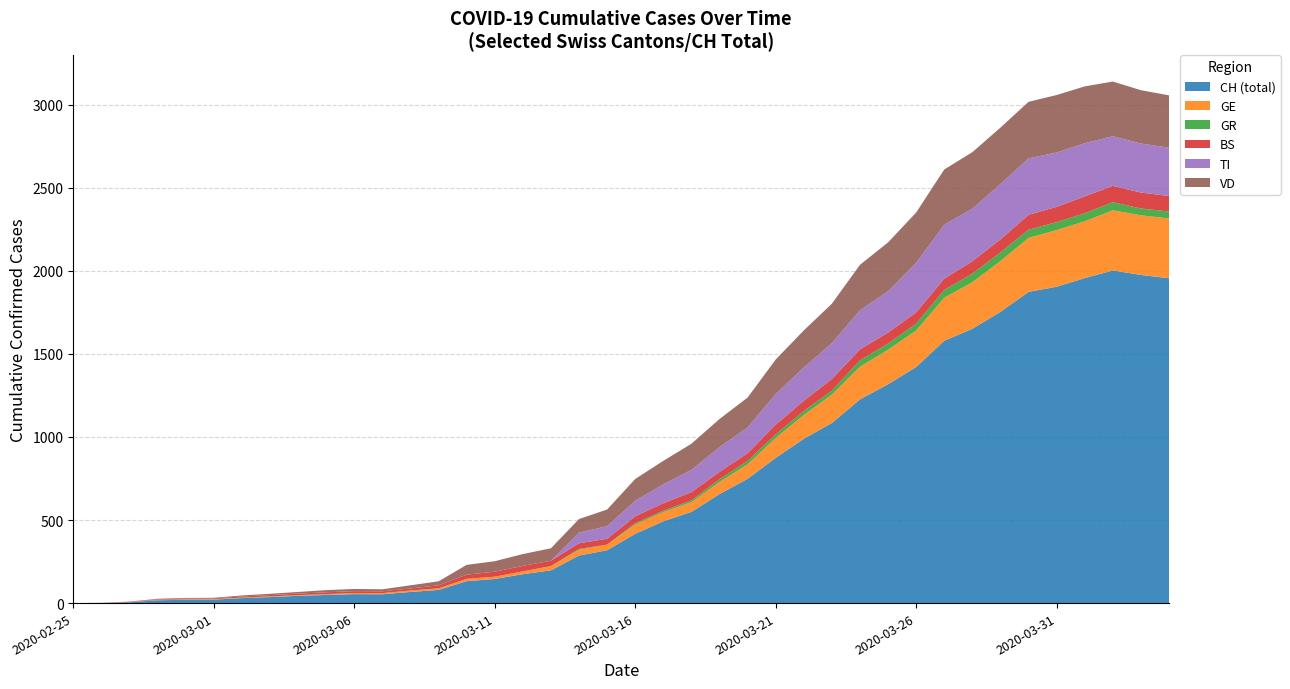

Reading left to right, list all the values displayed in this chart.

CH (total): 2020-02-25=0	2020-02-26=1	2020-02-27=5	2020-02-28=17	2020-02-29=20	2020-03-01=21	2020-03-02=30	2020-03-03=36	2020-03-04=44	2020-03-05=49	2020-03-06=54	2020-03-07=53	2020-03-08=67	2020-03-09=79	2020-03-10=132	2020-03-11=145	2020-03-12=174	2020-03-13=197	2020-03-14=286	2020-03-15=318	2020-03-16=417	2020-03-17=492	2020-03-18=549	2020-03-19=656	2020-03-20=748	2020-03-21=874	2020-03-22=989	2020-03-23=1084	2020-03-24=1226	2020-03-25=1317	2020-03-26=1421	2020-03-27=1579	2020-03-28=1651	2020-03-29=1753	2020-03-30=1873	2020-03-31=1904	2020-04-01=1956	2020-04-02=2002	2020-04-03=1975	2020-04-04=1955
GE: 2020-02-25=0	2020-02-26=1	2020-02-27=1	2020-02-28=2	2020-02-29=3	2020-03-01=3	2020-03-02=3	2020-03-03=4	2020-03-04=4	2020-03-05=5	2020-03-06=7	2020-03-07=7	2020-03-08=9	2020-03-09=10	2020-03-10=14	2020-03-11=14	2020-03-12=17	2020-03-13=26	2020-03-14=35	2020-03-15=34	2020-03-16=56	2020-03-17=56	2020-03-18=58	2020-03-19=73	2020-03-20=87	2020-03-21=120	2020-03-22=143	2020-03-23=171	2020-03-24=197	2020-03-25=208	2020-03-26=220	2020-03-27=259	2020-03-28=280	2020-03-29=306	2020-03-30=325	2020-03-31=341	2020-04-01=342	2020-04-02=362	2020-04-03=359	2020-04-04=360
GR: 2020-02-25=0	2020-02-26=0	2020-02-27=0	2020-02-28=0	2020-02-29=0	2020-03-01=0	2020-03-02=0	2020-03-03=0	2020-03-04=0	2020-03-05=0	2020-03-06=0	2020-03-07=0	2020-03-08=0	2020-03-09=0	2020-03-10=0	2020-03-11=0	2020-03-12=0	2020-03-13=0	2020-03-14=5	2020-03-15=0	2020-03-16=8	2020-03-17=8	2020-03-18=11	2020-03-19=16	2020-03-20=21	2020-03-21=21	2020-03-22=24	2020-03-23=24	2020-03-24=38	2020-03-25=37	2020-03-26=41	2020-03-27=47	2020-03-28=52	2020-03-29=52	2020-03-30=49	2020-03-31=48	2020-04-01=48	2020-04-02=49	2020-04-03=41	2020-04-04=42
BS: 2020-02-25=0	2020-02-26=0	2020-02-27=3	2020-02-28=3	2020-02-29=4	2020-03-01=4	2020-03-02=7	2020-03-03=8	2020-03-04=9	2020-03-05=11	2020-03-06=11	2020-03-07=11	2020-03-08=12	2020-03-09=18	2020-03-10=25	2020-03-11=30	2020-03-12=33	2020-03-13=32	2020-03-14=34	2020-03-15=35	2020-03-16=41	2020-03-17=45	2020-03-18=50	2020-03-19=45	2020-03-20=46	2020-03-21=59	2020-03-22=62	2020-03-23=70	2020-03-24=66	2020-03-25=66	2020-03-26=68	2020-03-27=68	2020-03-28=75	2020-03-29=78	2020-03-30=90	2020-03-31=92	2020-04-01=102	2020-04-02=98	2020-04-03=96	2020-04-04=93
TI: 2020-02-25=0	2020-02-26=0	2020-02-27=0	2020-02-28=0	2020-02-29=0	2020-03-01=0	2020-03-02=0	2020-03-03=0	2020-03-04=0	2020-03-05=0	2020-03-06=0	2020-03-07=0	2020-03-08=0	2020-03-09=0	2020-03-10=0	2020-03-11=0	2020-03-12=0	2020-03-13=0	2020-03-14=64	2020-03-15=76	2020-03-16=94	2020-03-17=114	2020-03-18=134	2020-03-19=149	2020-03-20=155	2020-03-21=184	2020-03-22=200	2020-03-23=216	2020-03-24=235	2020-03-25=249	2020-03-26=298	2020-03-27=325	2020-03-28=316	2020-03-29=333	2020-03-30=340	2020-03-31=327	2020-04-01=320	2020-04-02=299	2020-04-03=295	2020-04-04=291
VD: 2020-02-25=0	2020-02-26=0	2020-02-27=0	2020-02-28=4	2020-02-29=4	2020-03-01=4	2020-03-02=6	2020-03-03=8	2020-03-04=10	2020-03-05=13	2020-03-06=13	2020-03-07=12	2020-03-08=19	2020-03-09=24	2020-03-10=59	2020-03-11=63	2020-03-12=71	2020-03-13=75	2020-03-14=82	2020-03-15=100	2020-03-16=131	2020-03-17=141	2020-03-18=157	2020-03-19=169	2020-03-20=180	2020-03-21=208	2020-03-22=223	2020-03-23=237	2020-03-24=274	2020-03-25=294	2020-03-26=303	2020-03-27=332	2020-03-28=340	2020-03-29=340	2020-03-30=340	2020-03-31=346	2020-04-01=342	2020-04-02=329	2020-04-03=321	2020-04-04=315